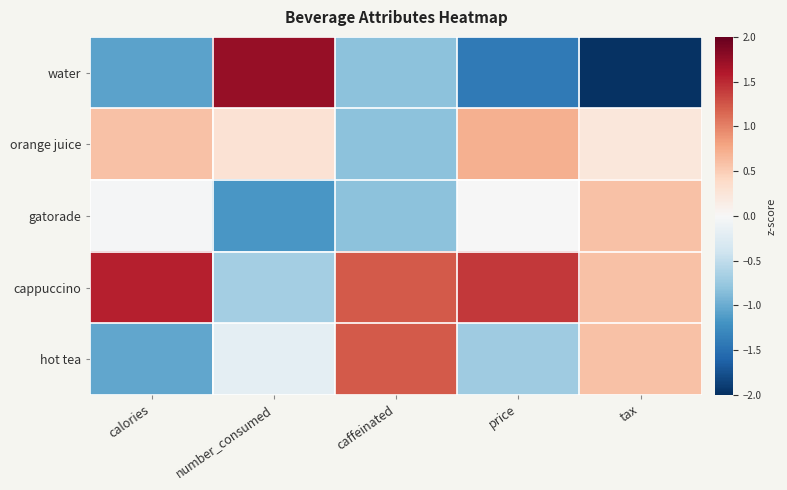

At which category is the sum across all series the highest?

number_consumed